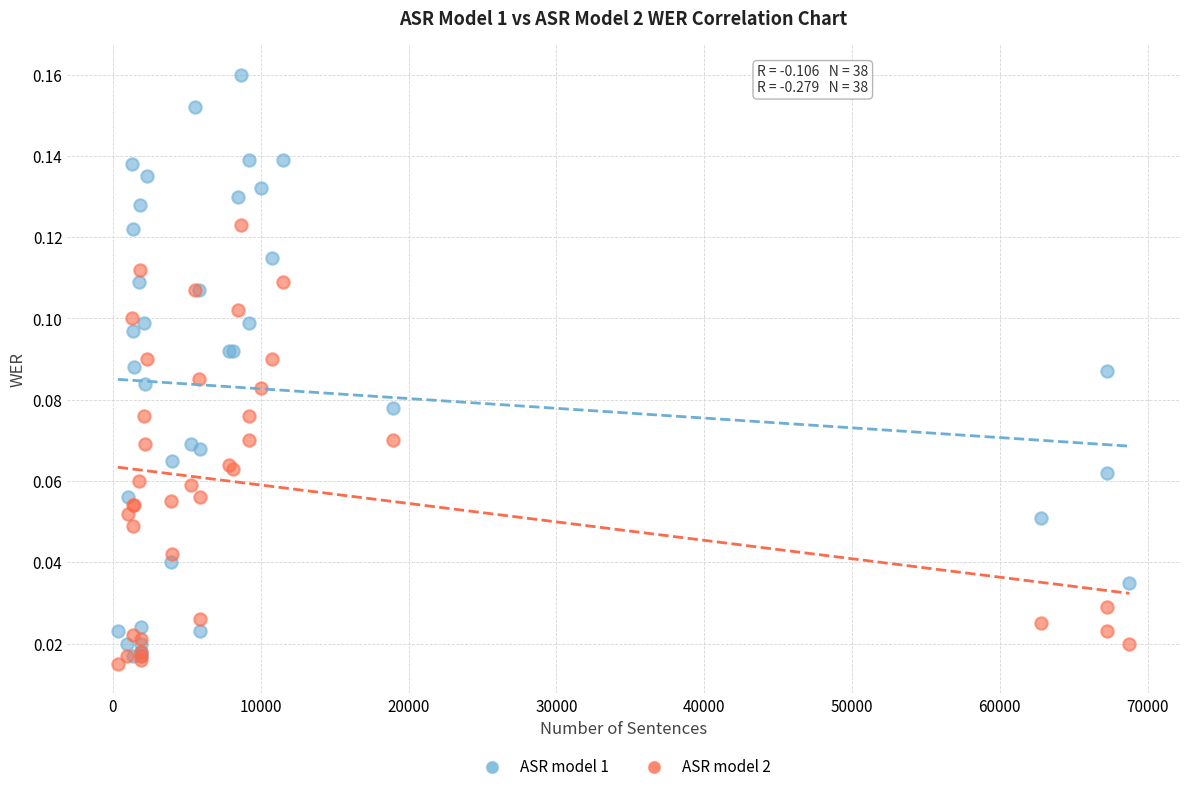

What are all the series names shown in the legend?

ASR model 1, ASR model 2